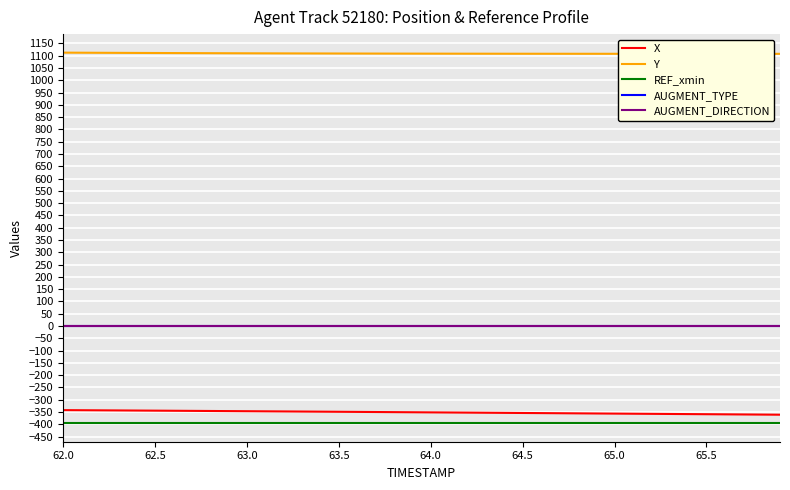

Which series has the widest spread of values?

X